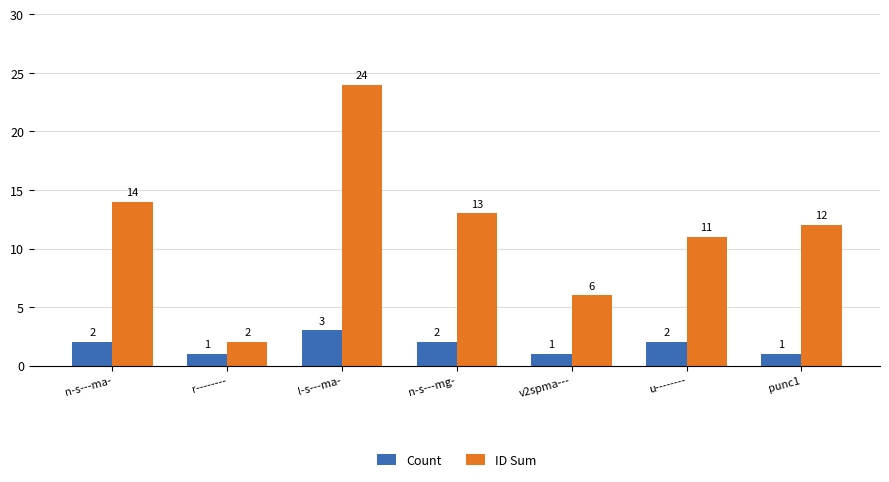

List the series in order of their peak value, highest first.

ID Sum, Count